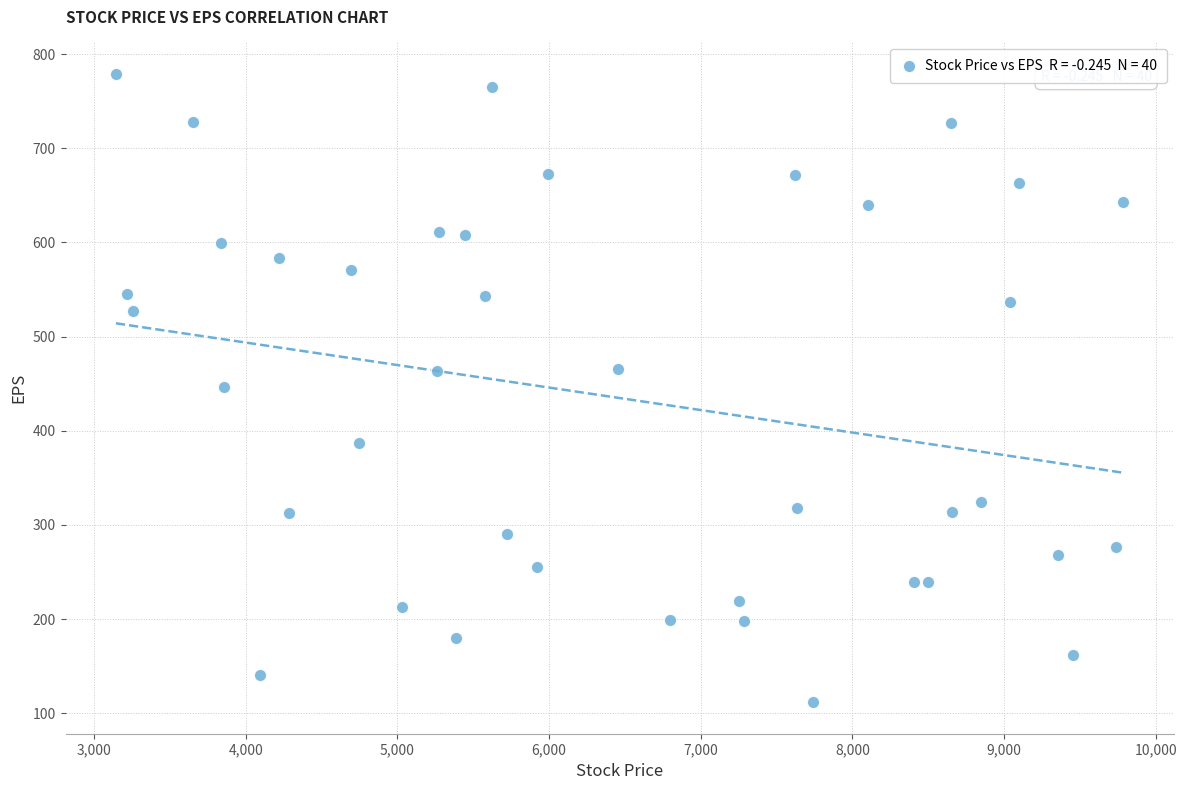

What is the range of X values (max minus min)?

6643.0